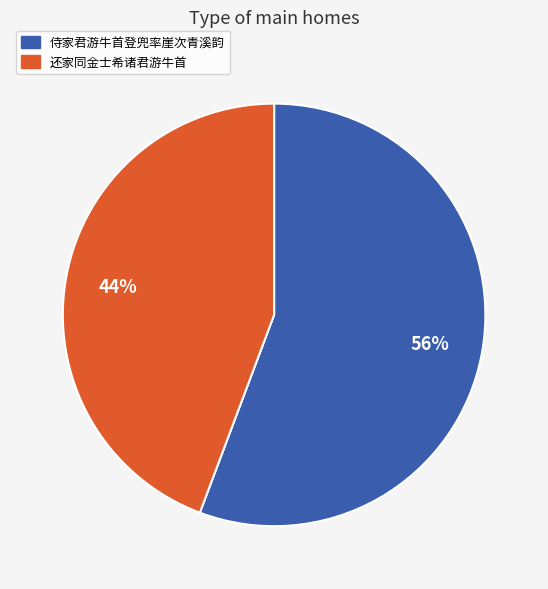

Count the number of slices in the pie.

2